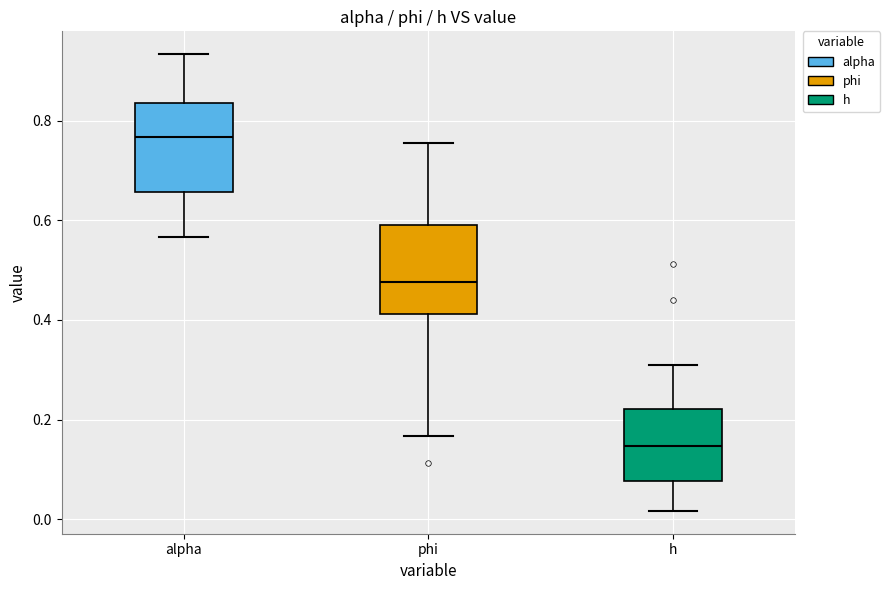

Reading left to right, transcribe this box plot: for each box, give where its median line is, the range the box spans, and where its two whiskers end, as read against the y-axis. The values are not printed on the chart, so give them approximately, as read against the axis.

alpha: median 0.76, box 0.66 to 0.84, whiskers 0.56 to 0.94
phi: median 0.48, box 0.42 to 0.60, whiskers 0.16 to 0.76
h: median 0.14, box 0.08 to 0.22, whiskers 0.02 to 0.32